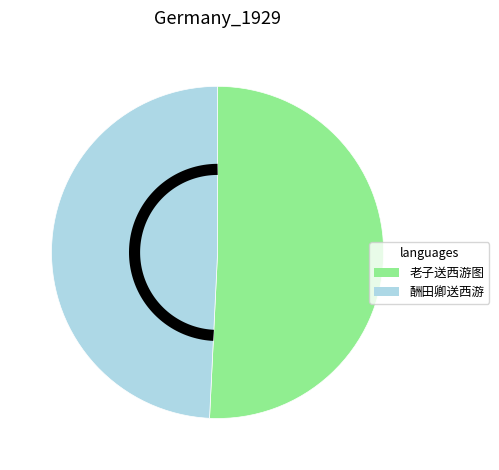

Is it true that 老子送西游图 is 44% of the pie?

False